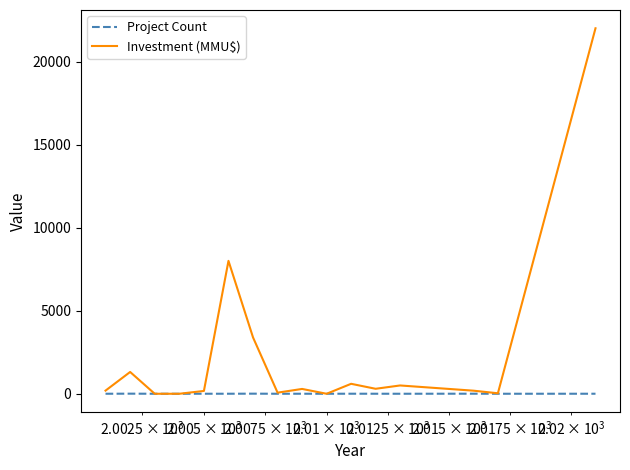

Which series has the largest range (max minus min)?

Investment (MMU$)